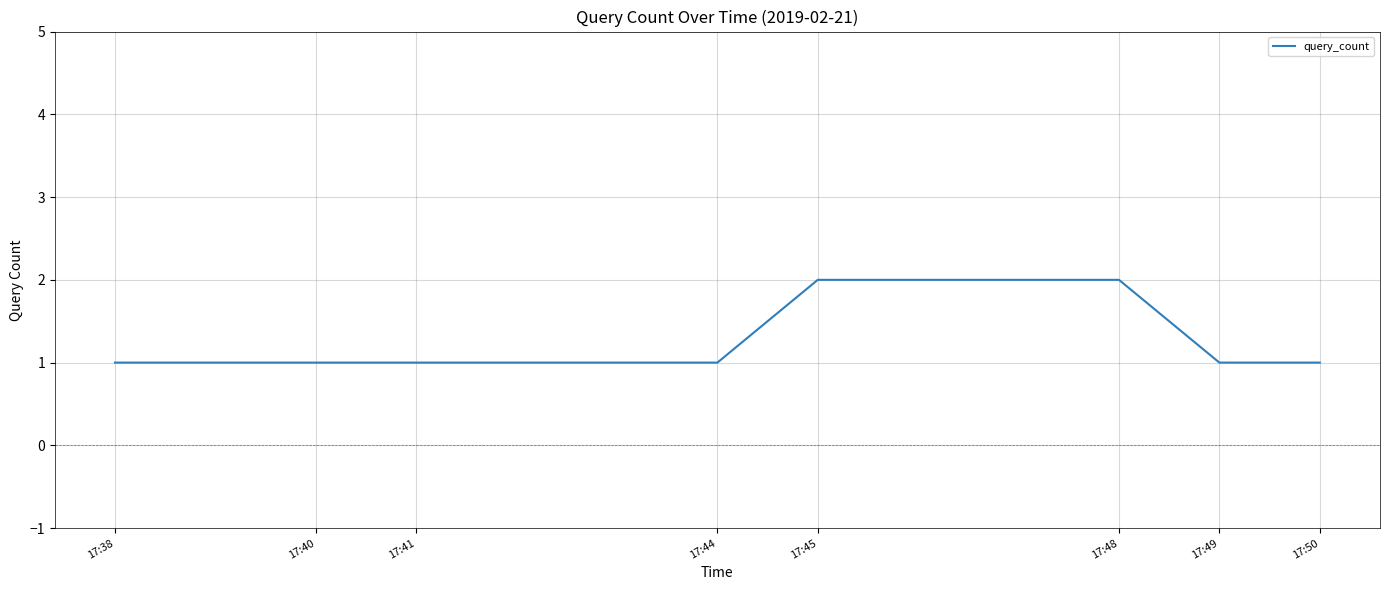

The chart shows a value of 2 at 17:45. True or false?

True